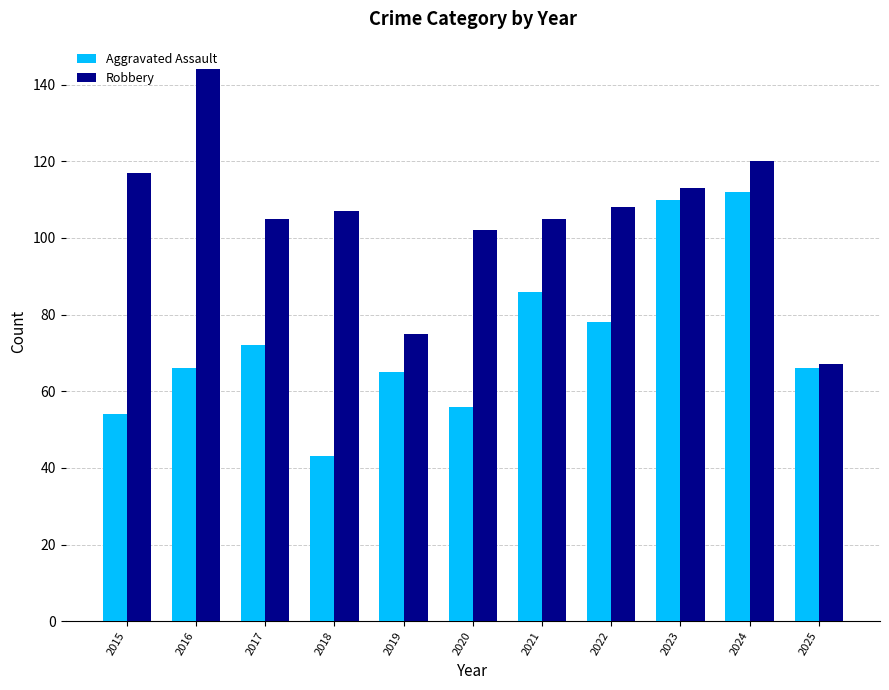

What is the maximum value shown in the chart?

144